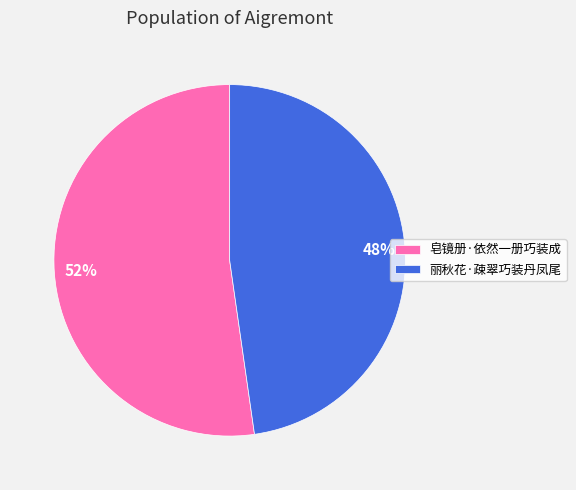

What is the majority slice?

皂镜册·依然一册巧装成